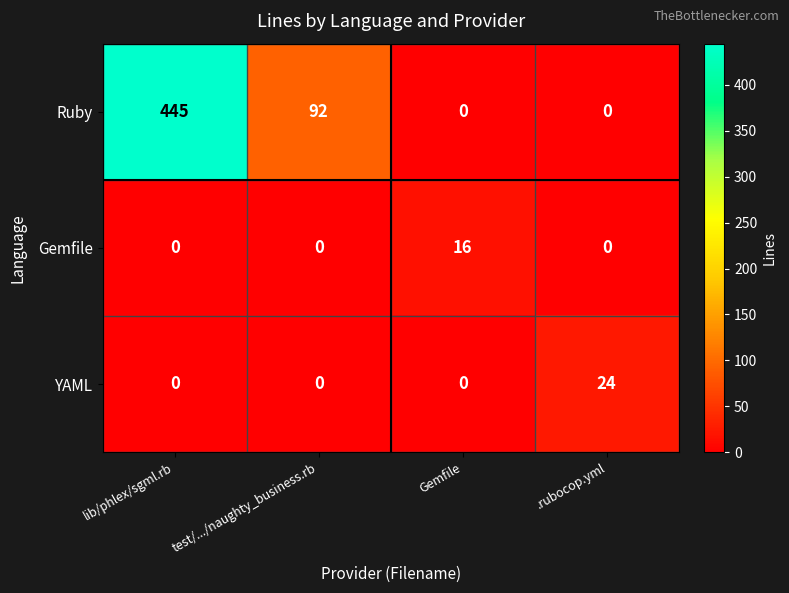

At which category is the sum across all series the highest?

lib/phlex/sgml.rb